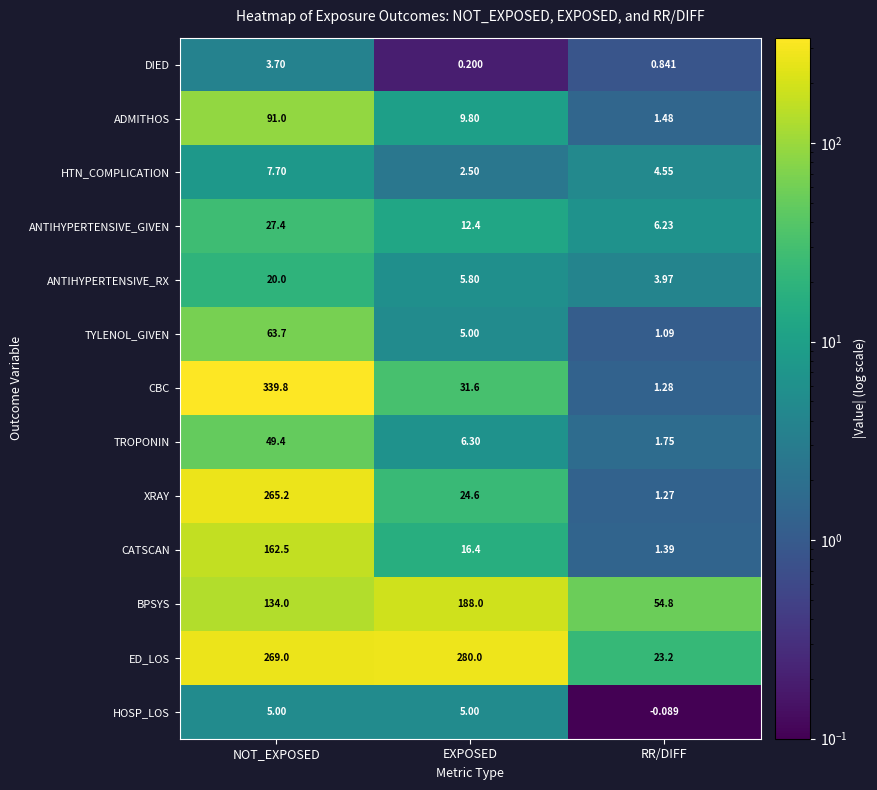

Which category has the highest value across all series?

NOT_EXPOSED